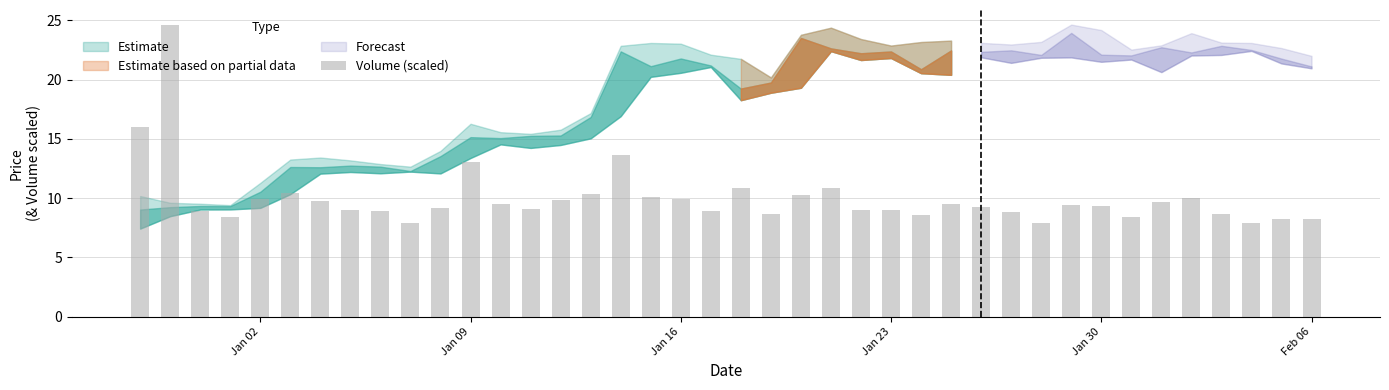

What is the value of the 2nd bar from the left?

24.6